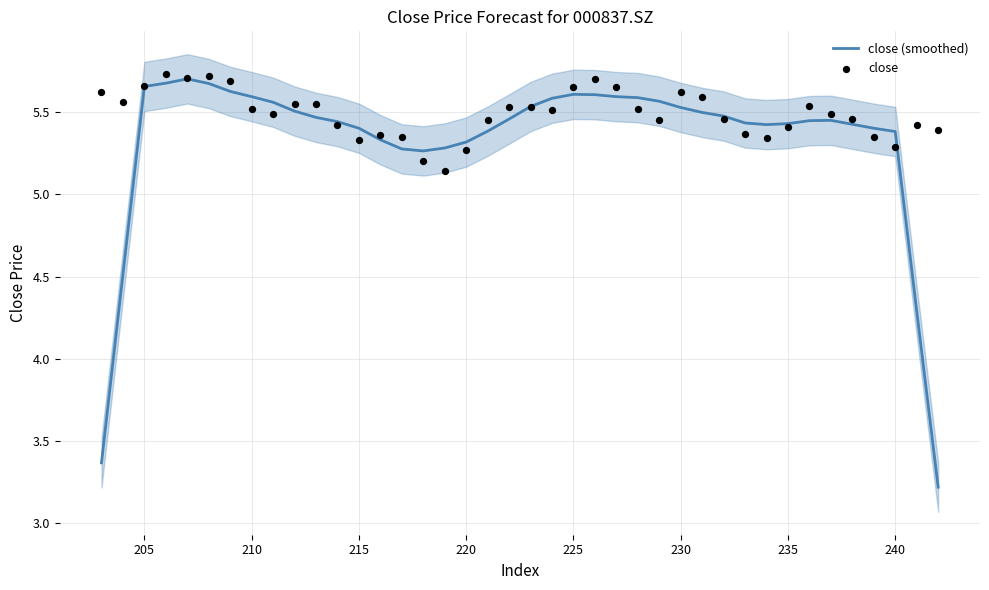

At how many categories does at least one series exceed 3?

40